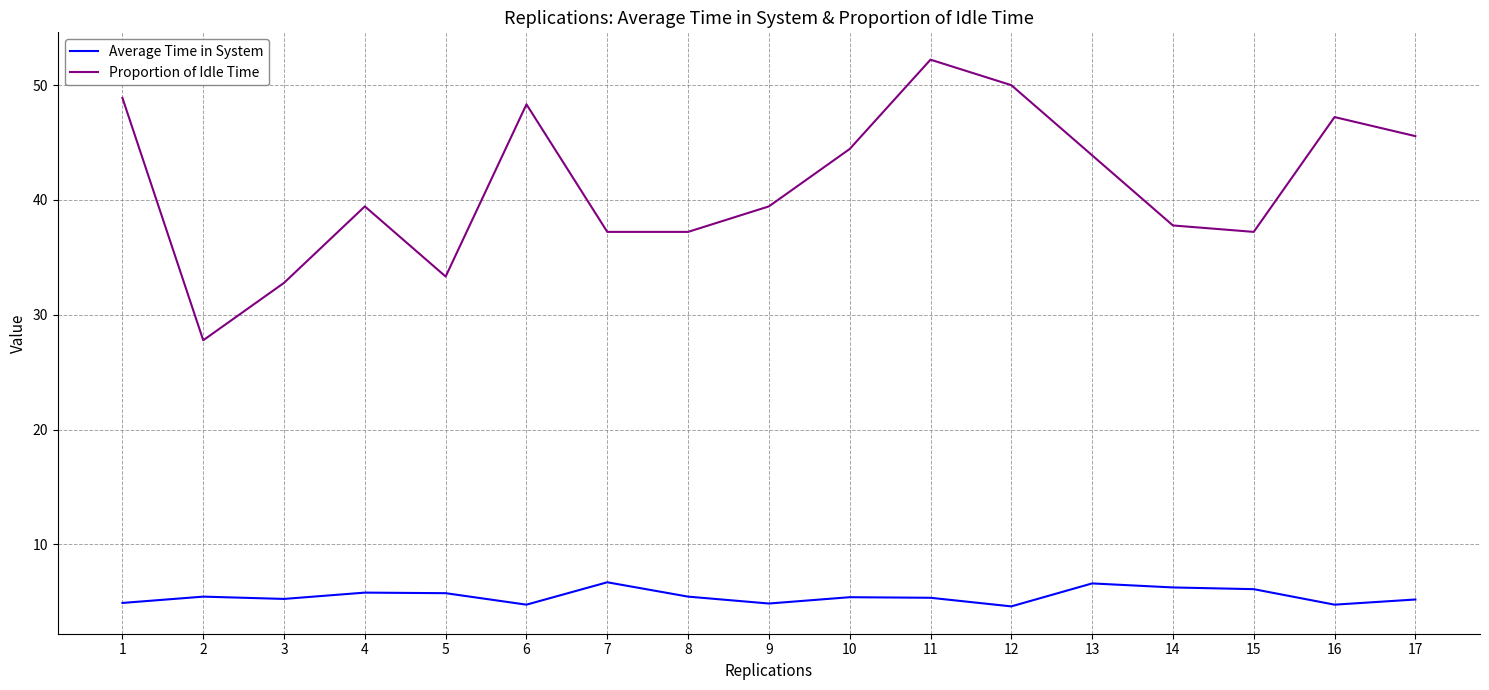

What is the lowest value of the Proportion of Idle Time series?

27.8